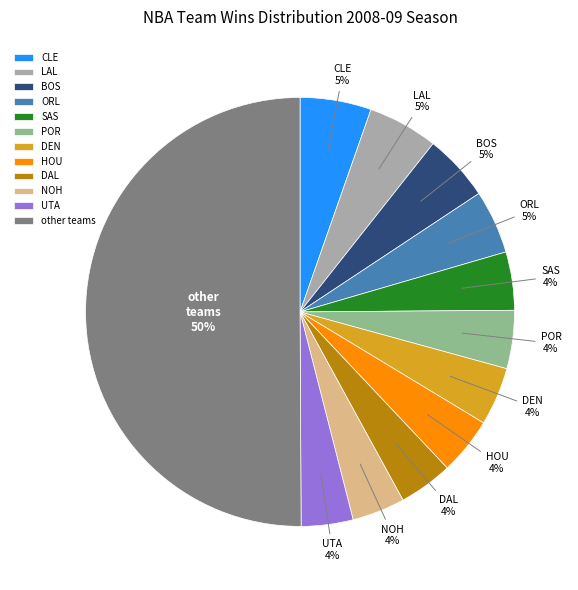

To the nearest percent, what percentage of the pie is ORL?

5%